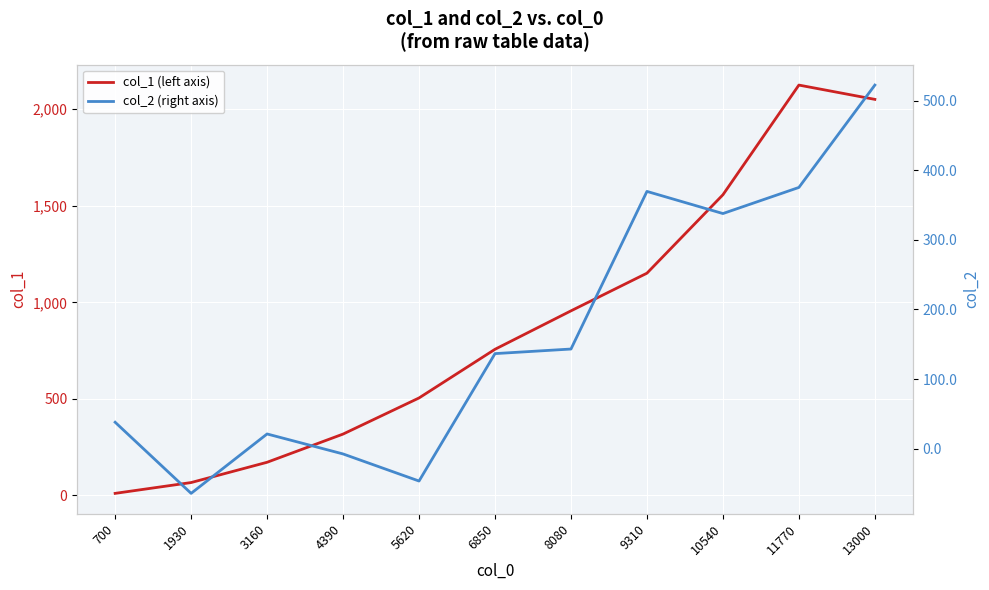

List the series in order of their overall mean, highest first.

col_1 (left axis), col_2 (right axis)